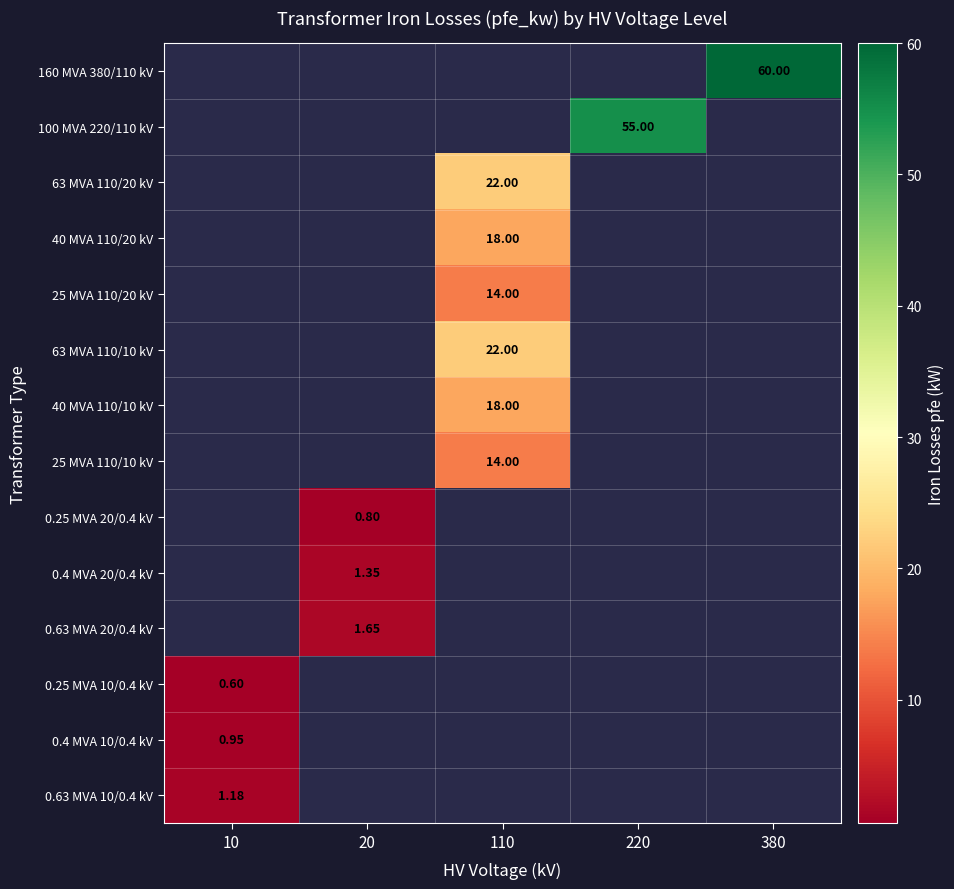

Which category has the lowest value across all series?

10